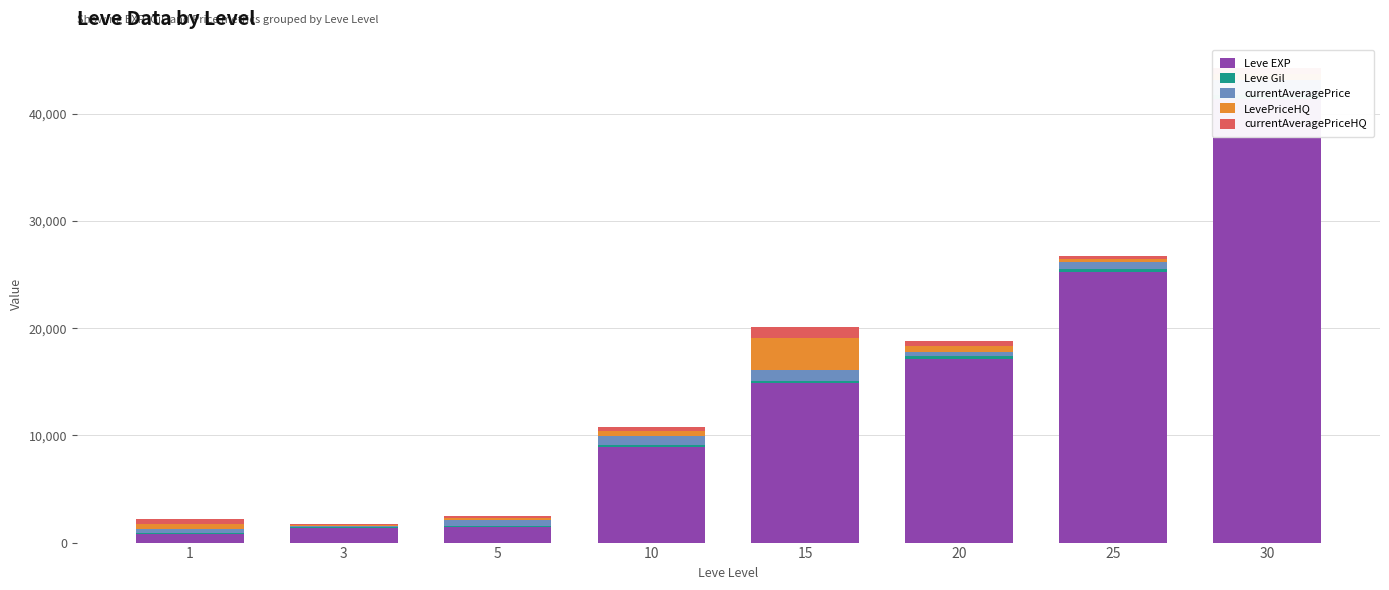

The LevePriceHQ series shows 3000 at 15. True or false?

True